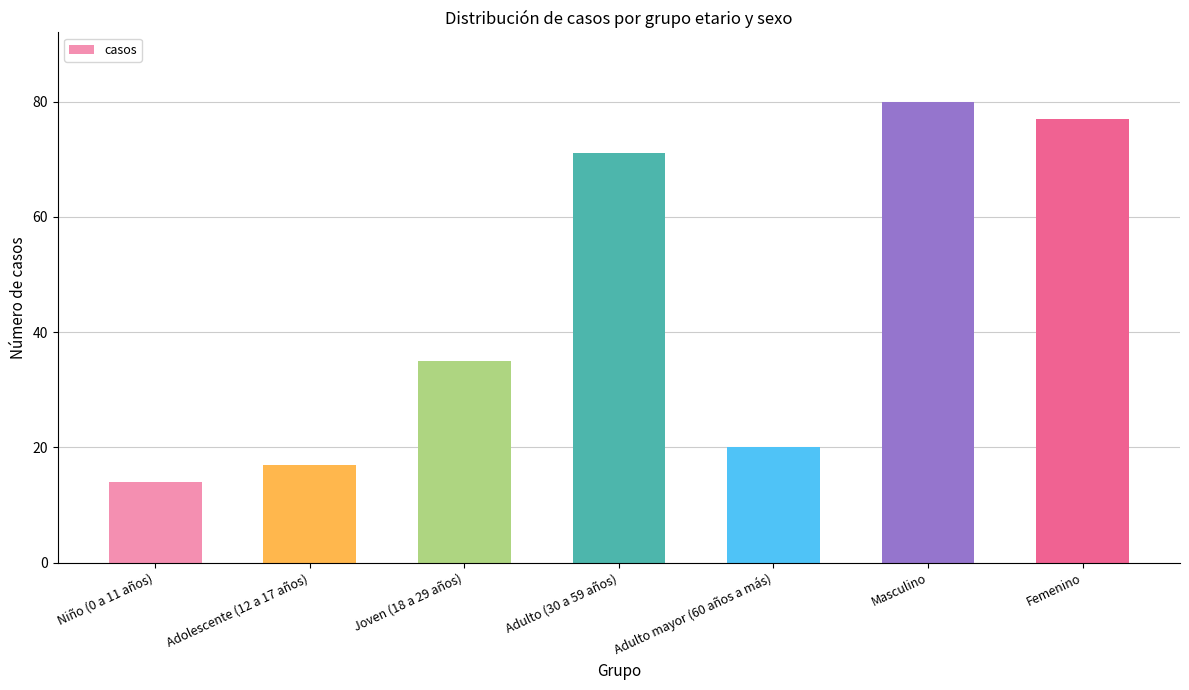

What is the sum of all values?

314